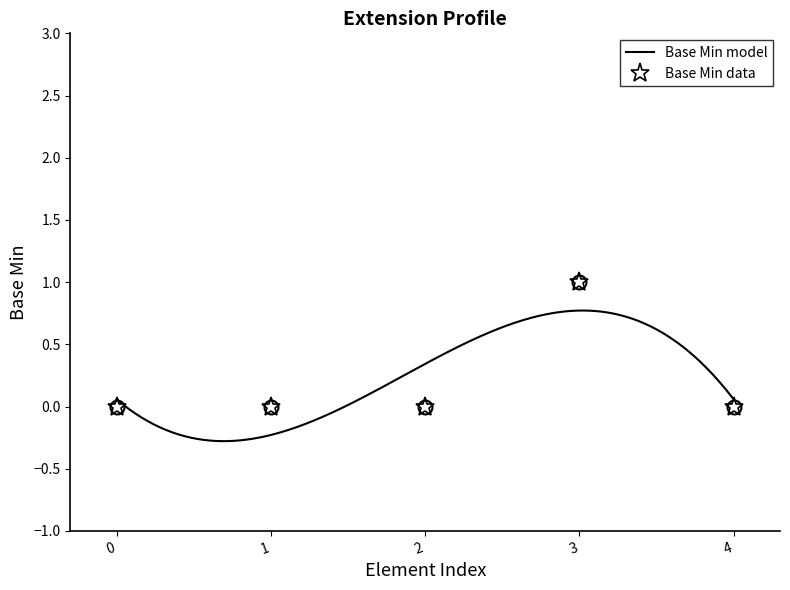

How many lines are shown in the chart?

1